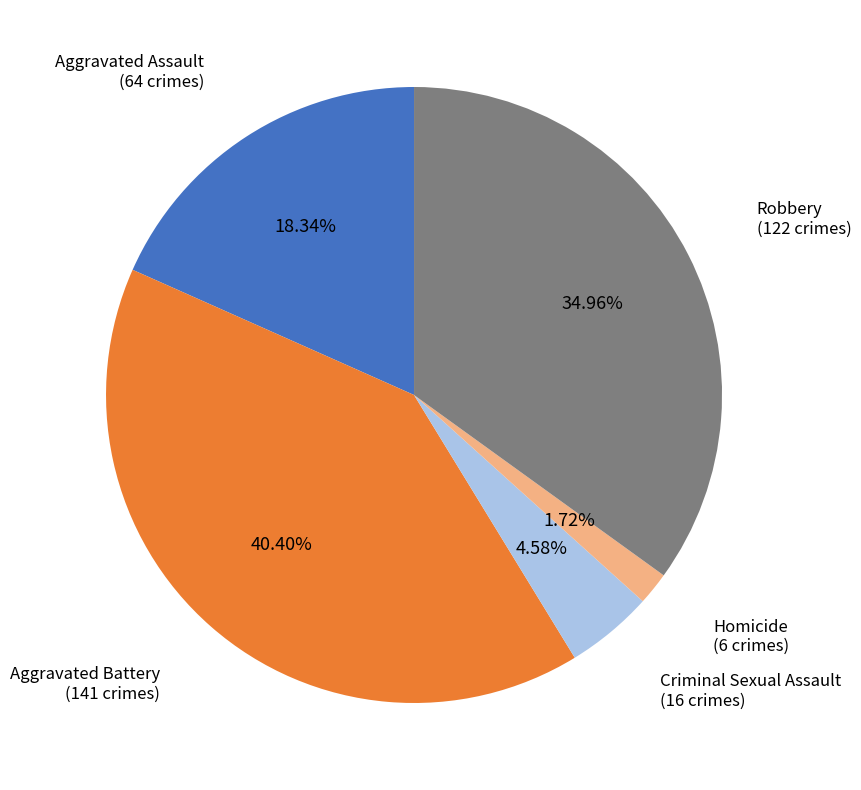

To the nearest percent, what is the combined percentage of Aggravated Battery and Robbery?

75%